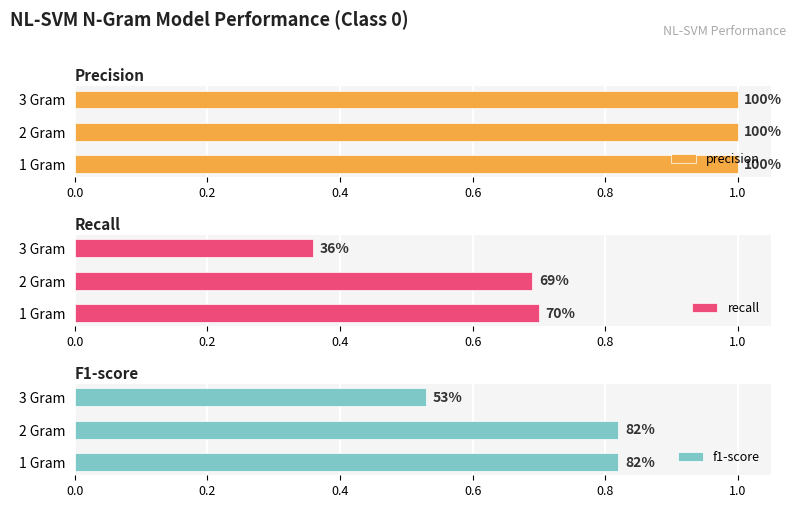

At how many categories does at least one series exceed 0?

3